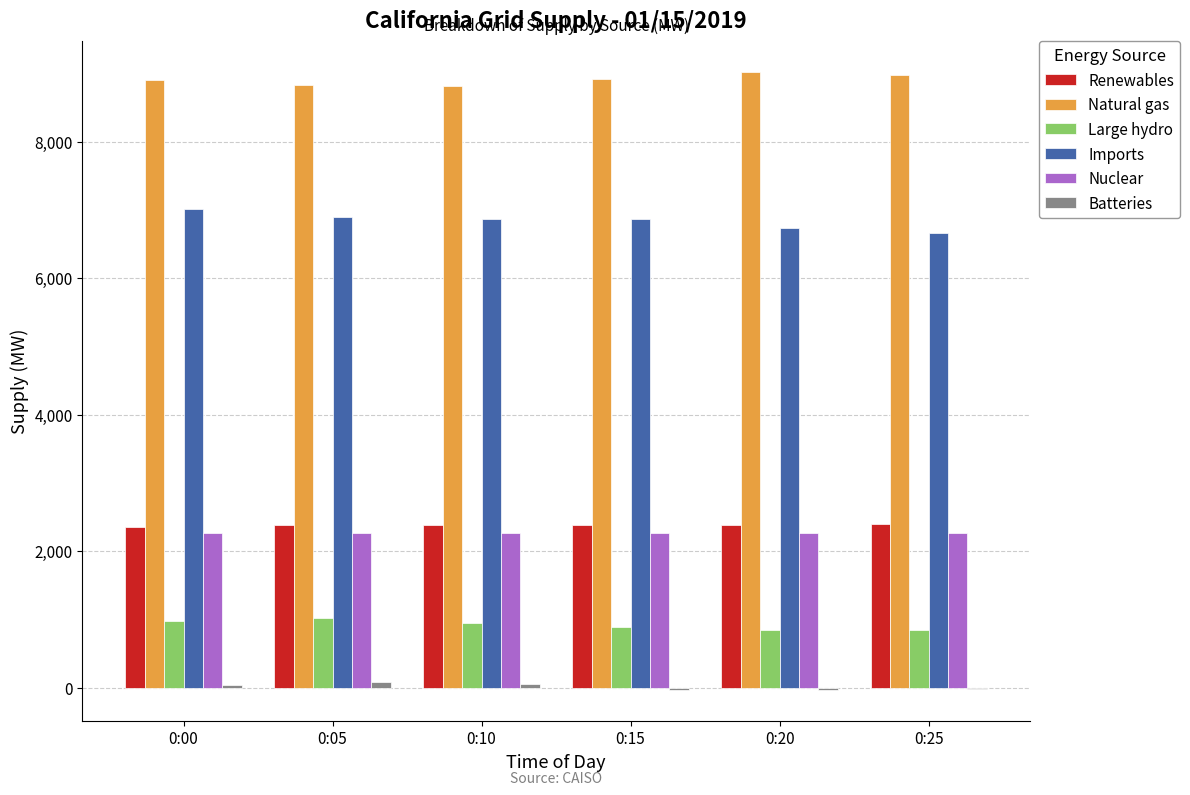

Is it true that Renewables equals 2348 at 0:00?

True